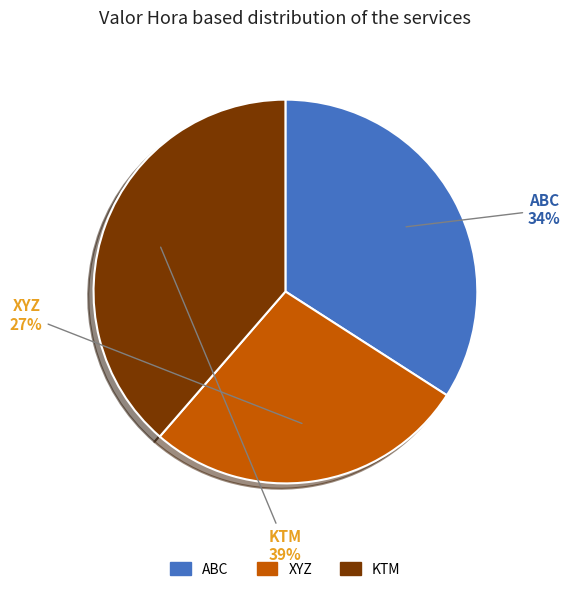

Is there any slice that represents more than half of the pie?

No